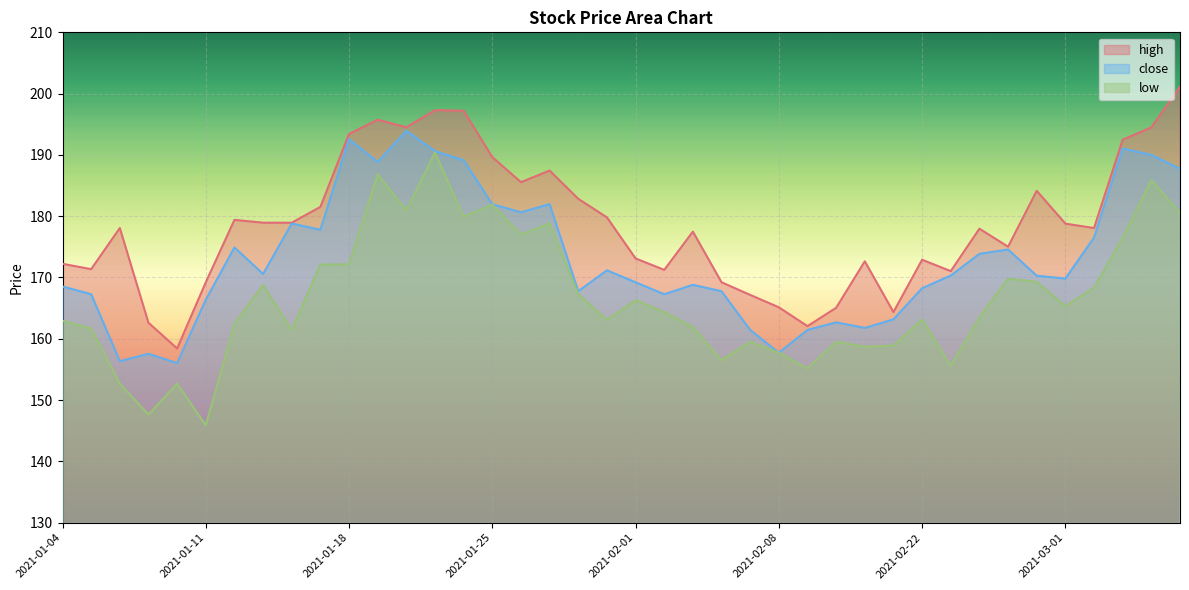

At which category does close reach its first local peak?

2021-01-07